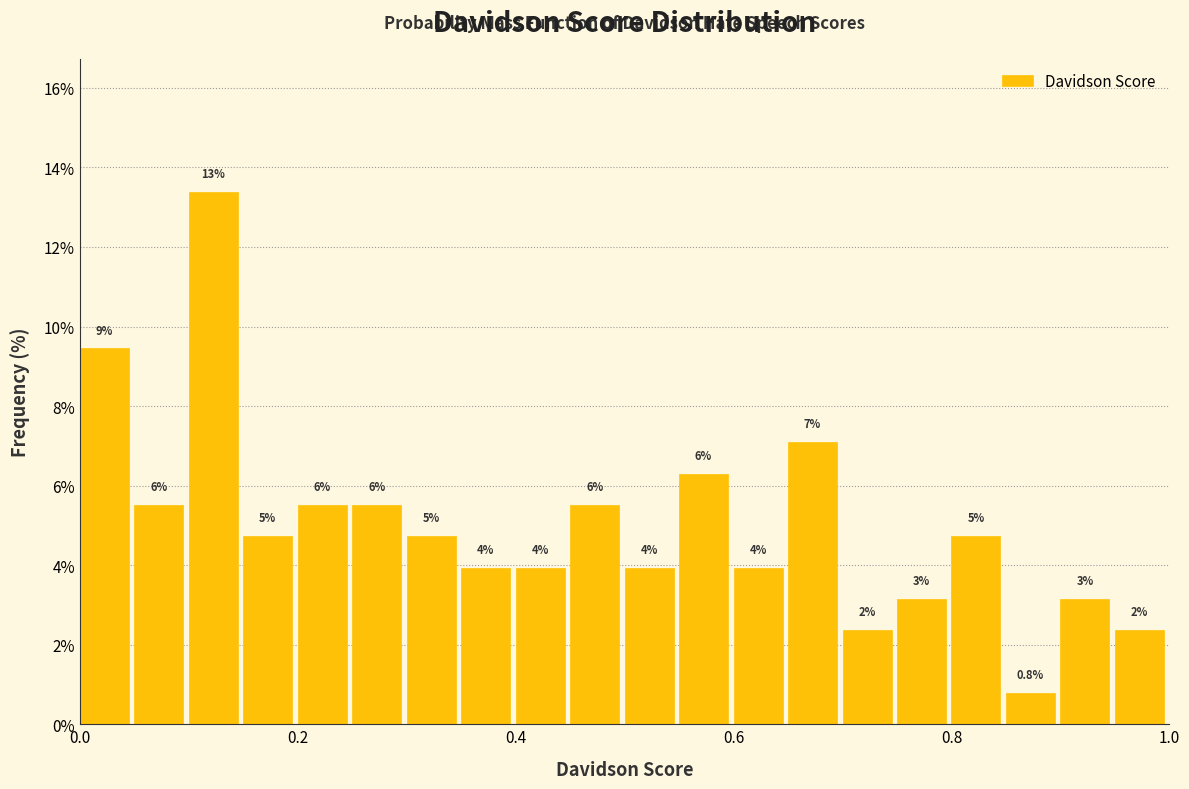

Around what value on the x-axis is the tallest bar? Give the approximate position of its centre, as read against the axis.

0.12